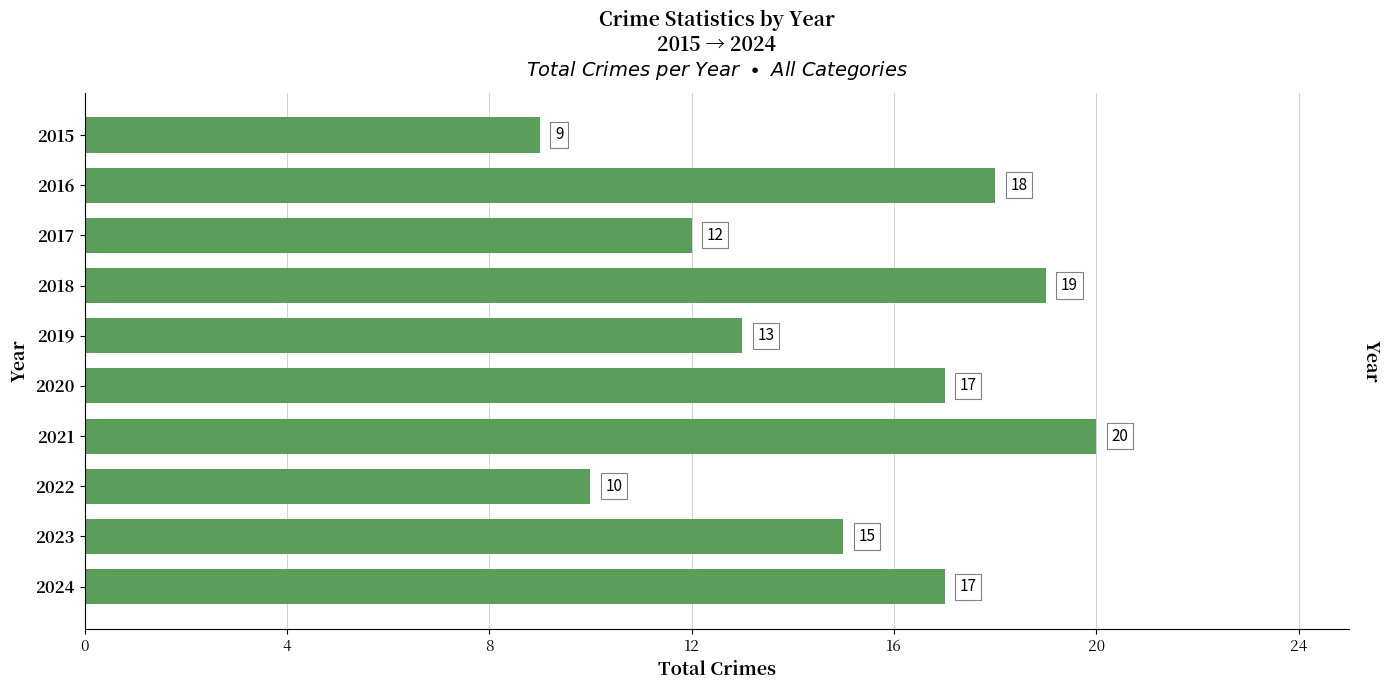

How many data points are less than 17?

5